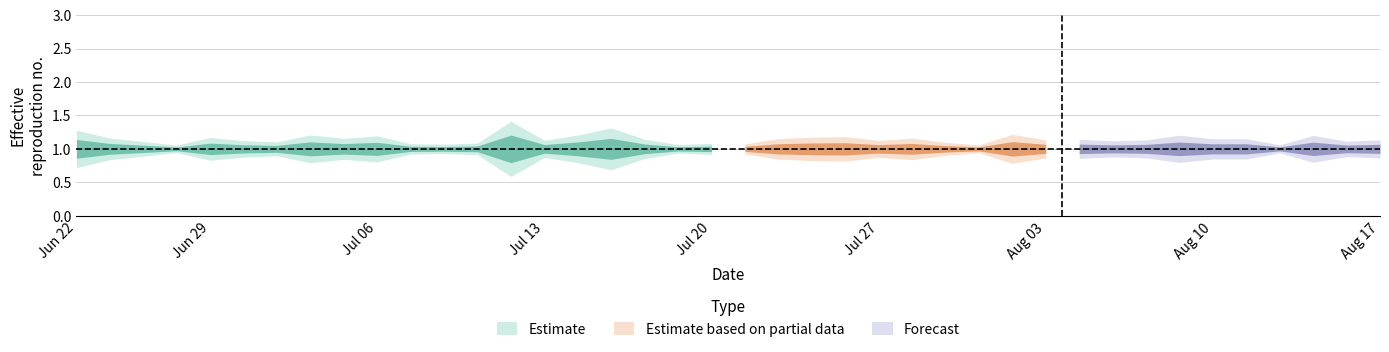

Is it true that upper_90 equals 0.1 at 20?

False